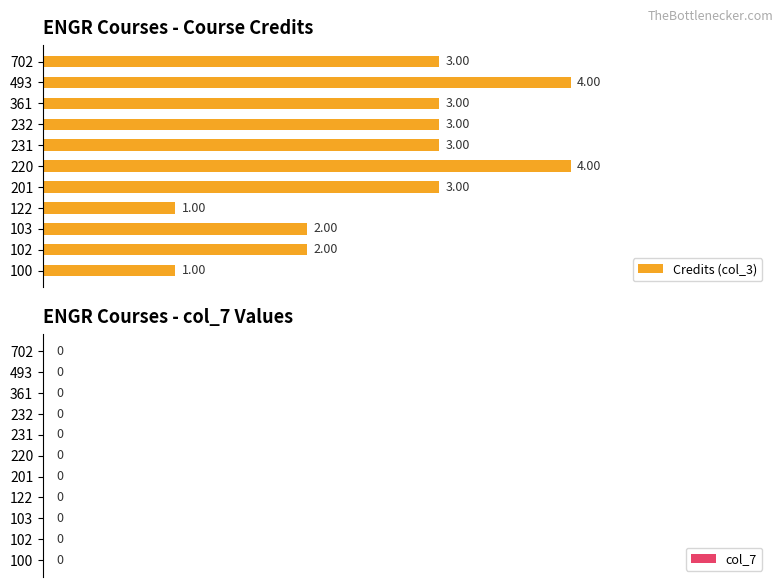

Are the bars horizontal?

Yes